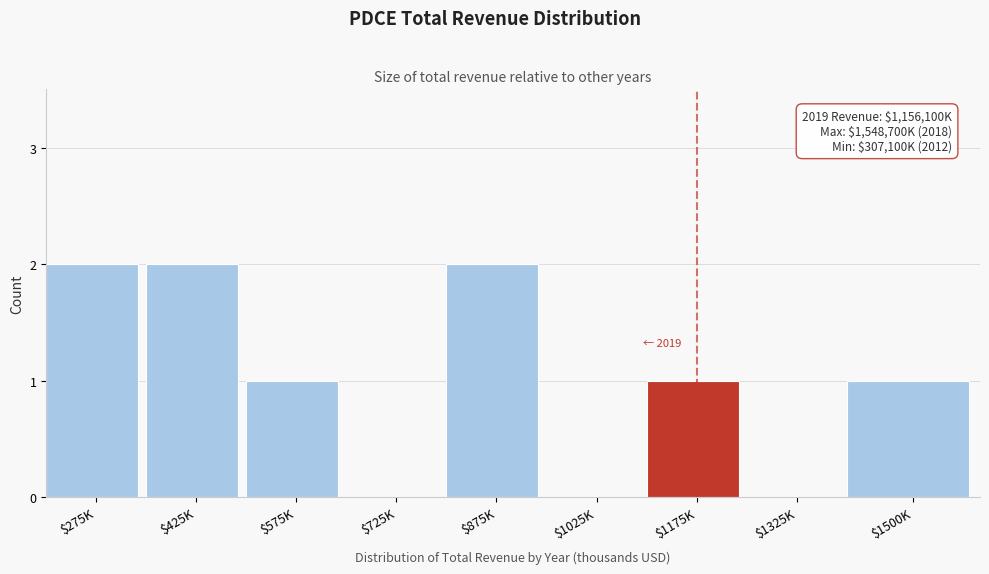

Is it true that the value at $1500K is 1?

True